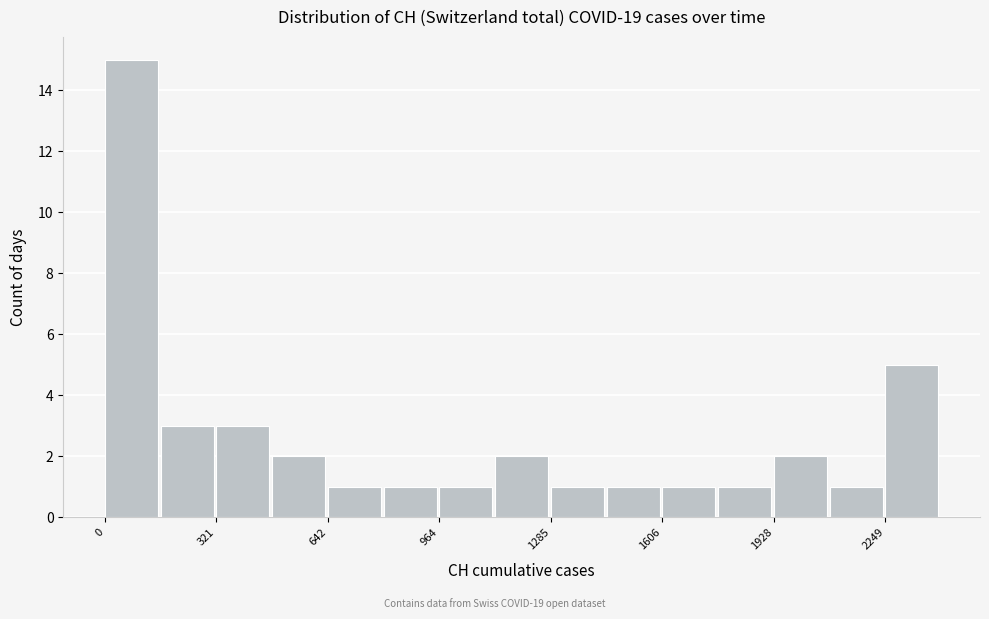

Read against the x-axis, roughly where is the centre of the tallest bar?

100